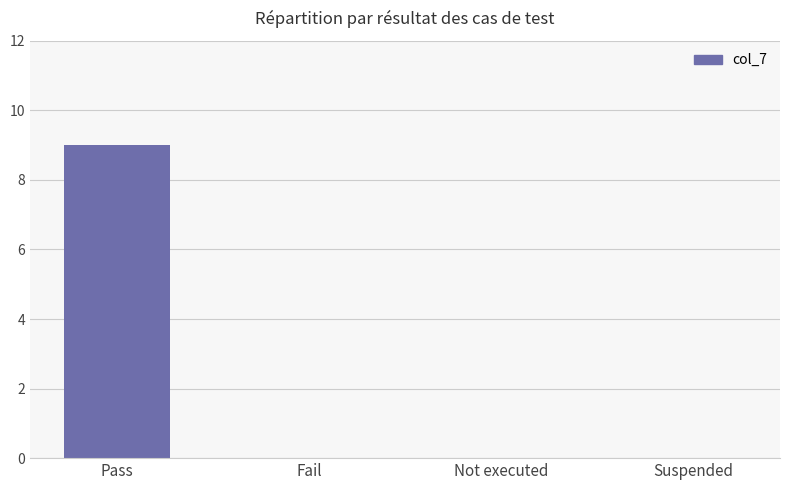

Count the values in the range 0 to 9.

4